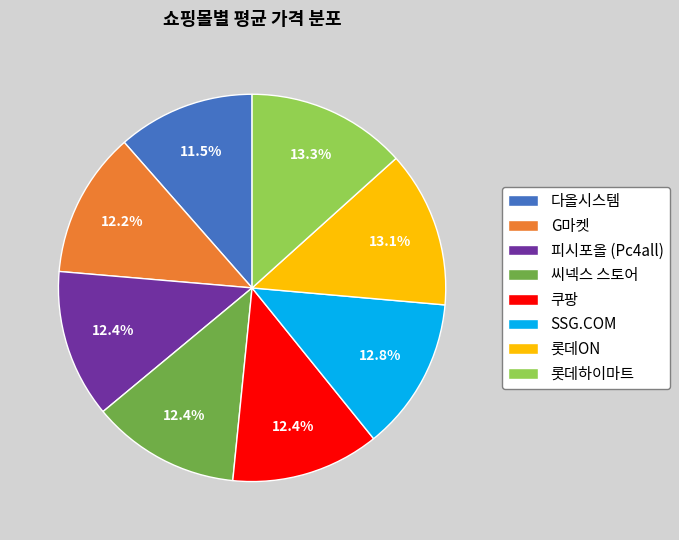

To the nearest percent, what is the difference between the largest and smallest slice percentages?

2%